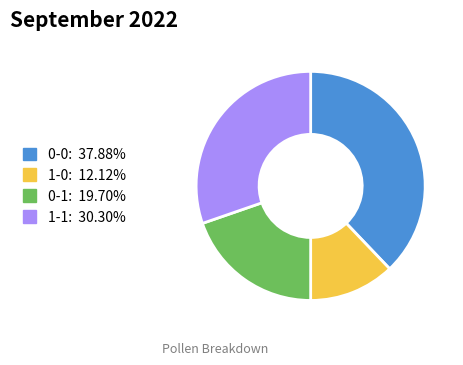

How many slices are in this pie chart?

4